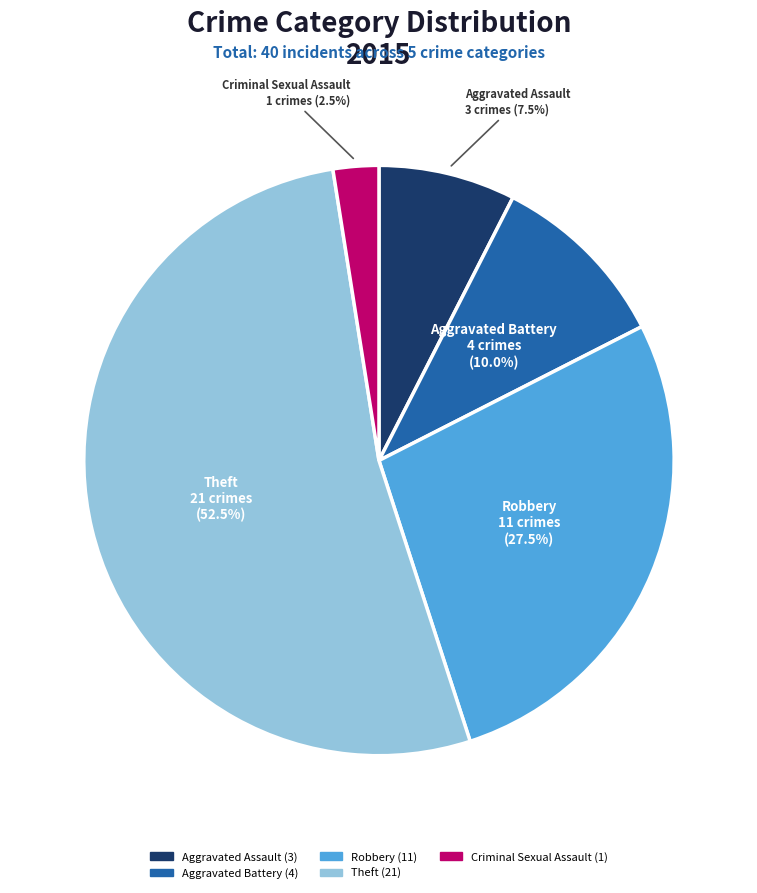

What percentage is NOT represented by Aggravated Assault?

92.5%